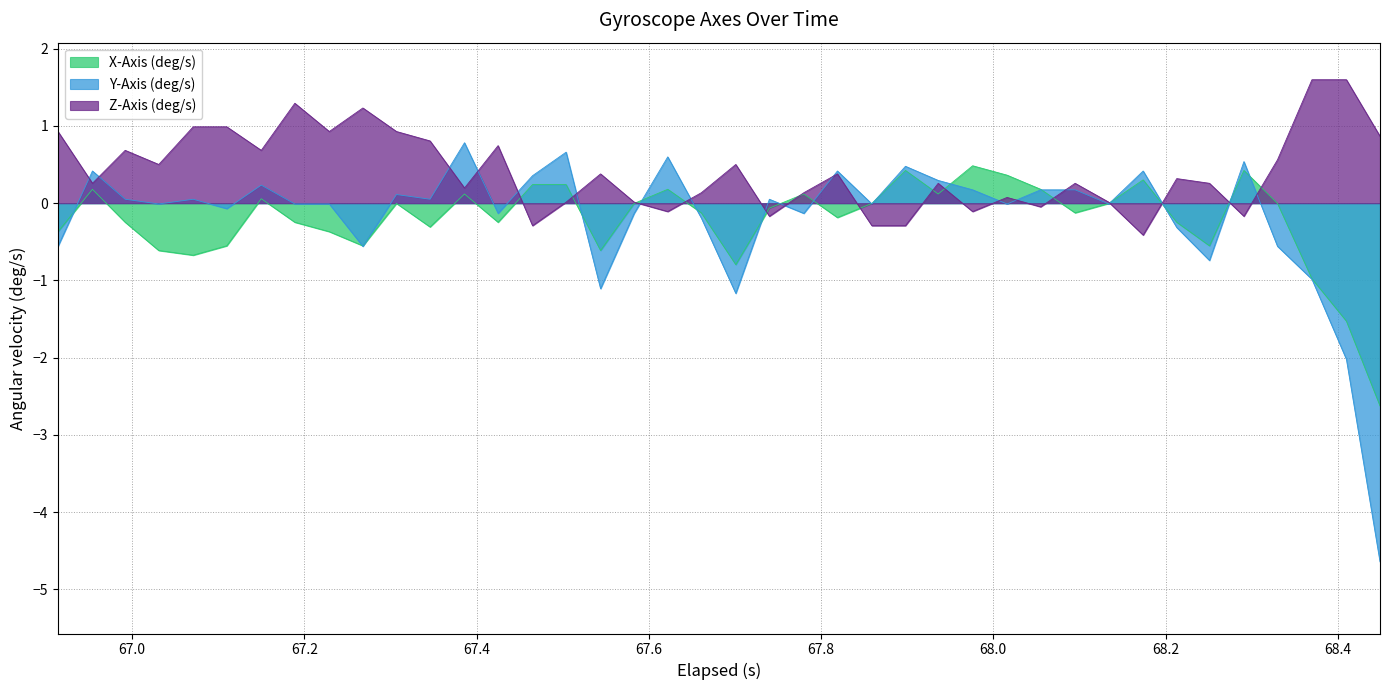

Which series has the widest spread of values?

Y-Axis (deg/s)